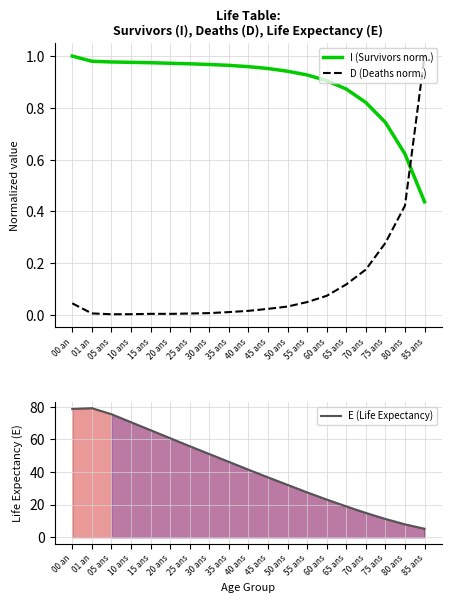

True or false: D (Deaths norm.) and E (Life Expectancy) cross at least once.

False